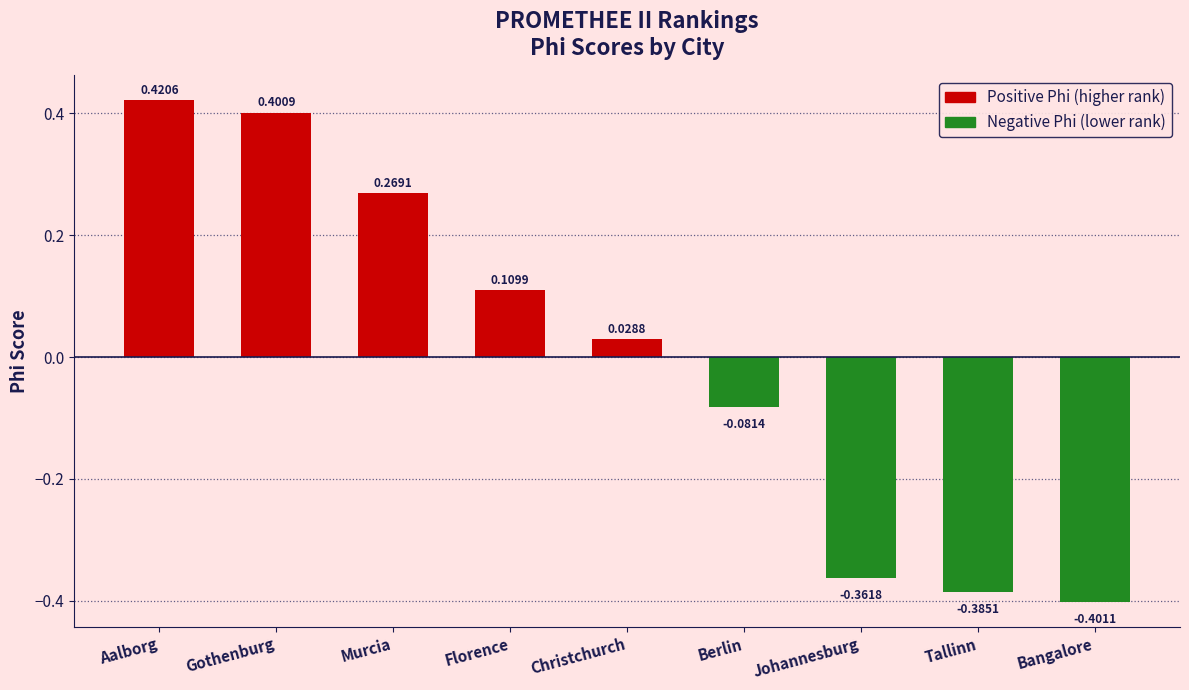

At which label is the value closest to 0?

Christchurch